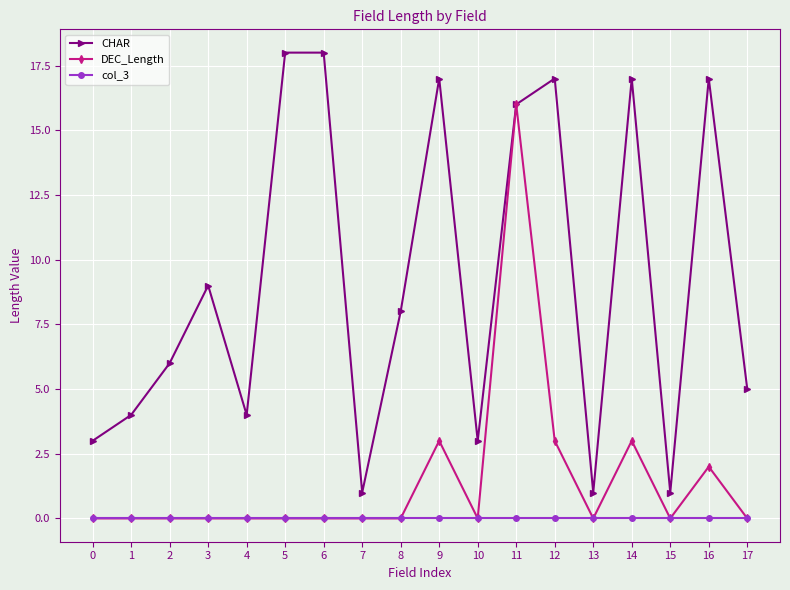

True or false: col_3 and CHAR cross at least once.

False